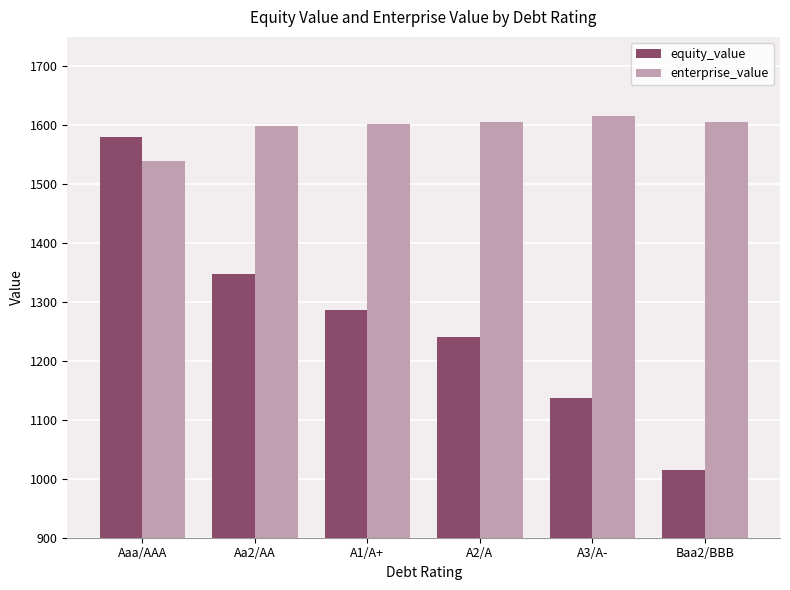

What is the difference between the second highest and minimum values in the equity_value series?

333.3